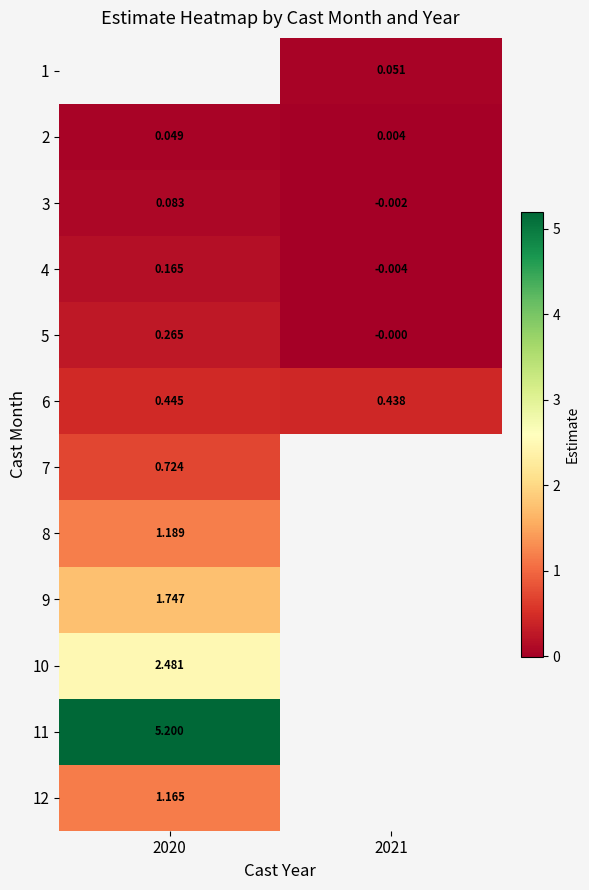

The 2 series shows 0.0 at 2021. True or false?

False